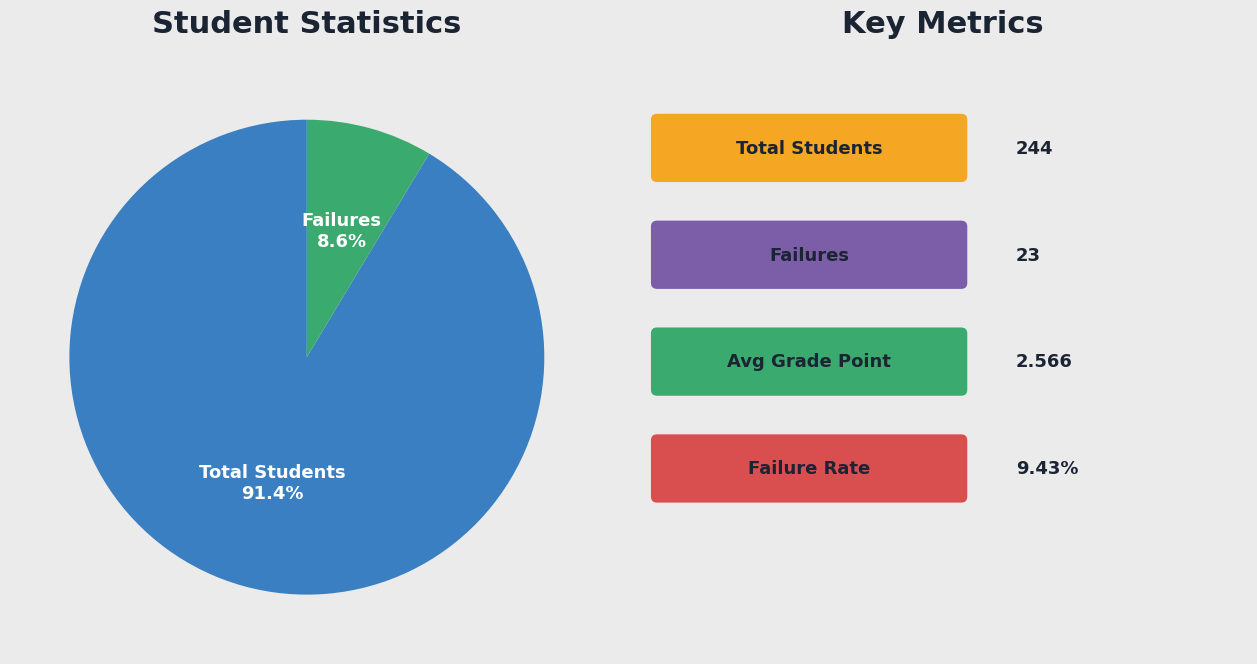

Rank the categories by value from highest to lowest.

Total Students, Failures